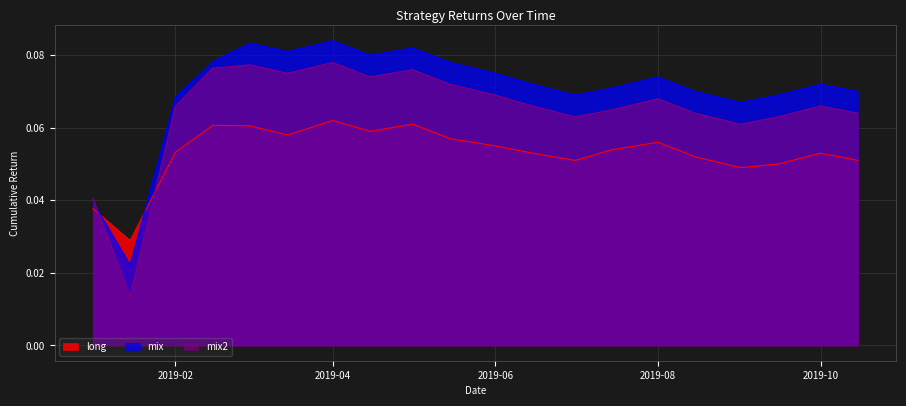

How many intersections are there between mix and mix2?

1